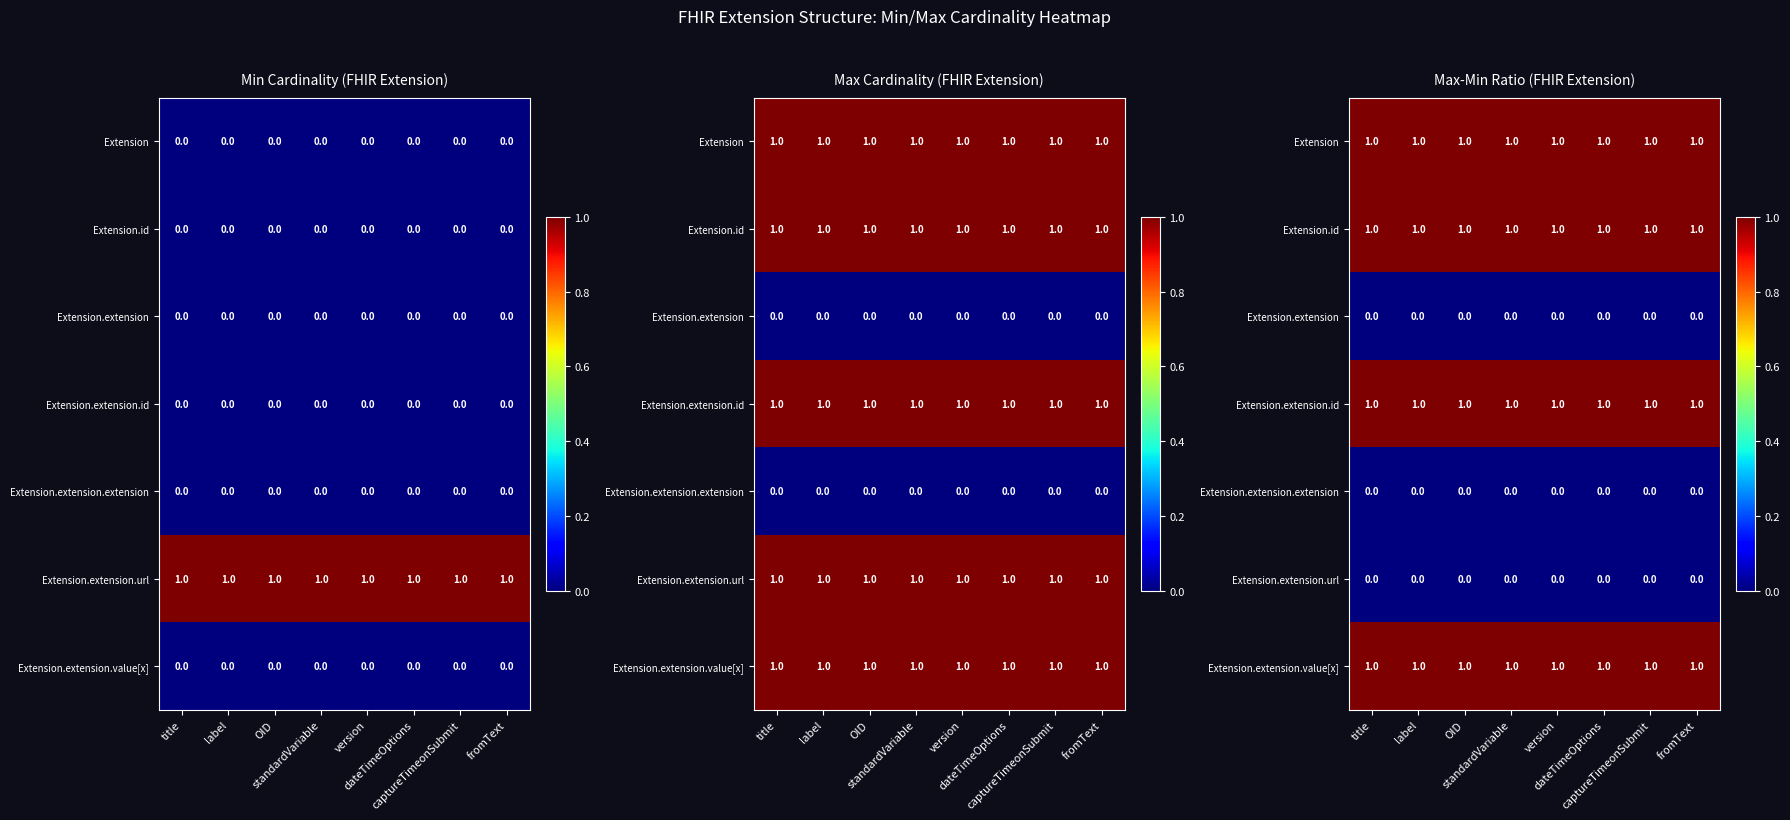

Which has a higher value, standardVariable or label?

standardVariable